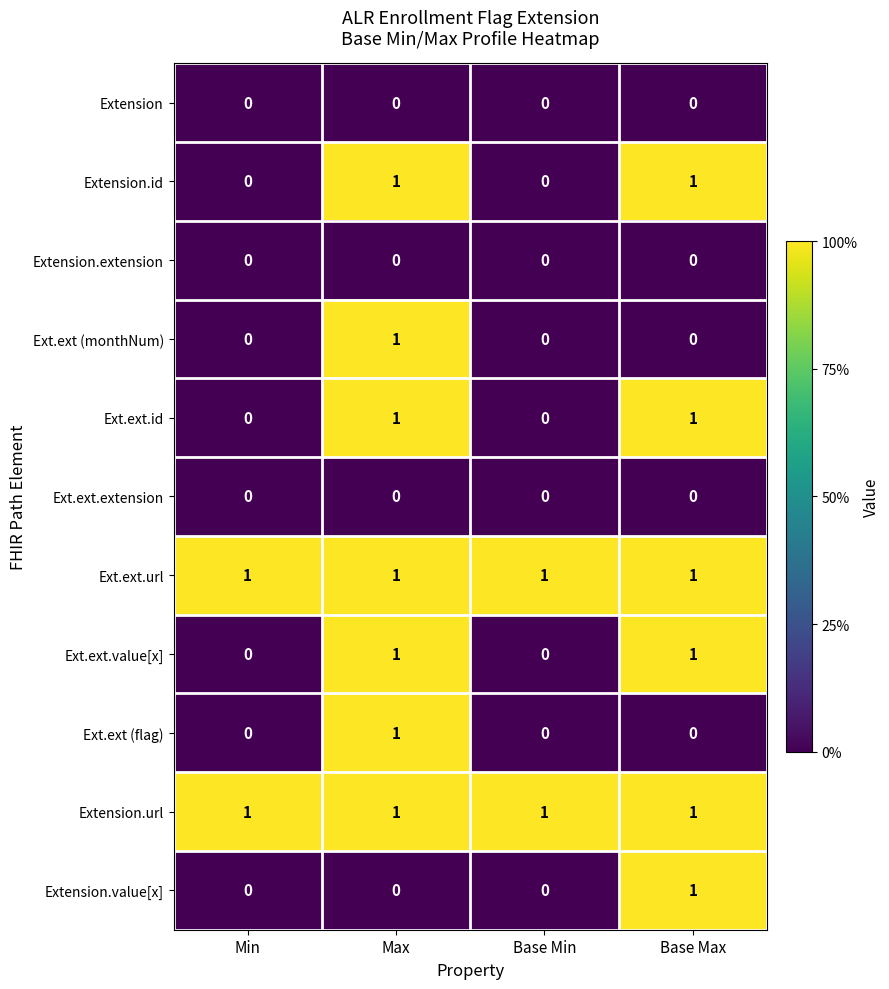

What is the difference between the highest and lowest values at Max?

1